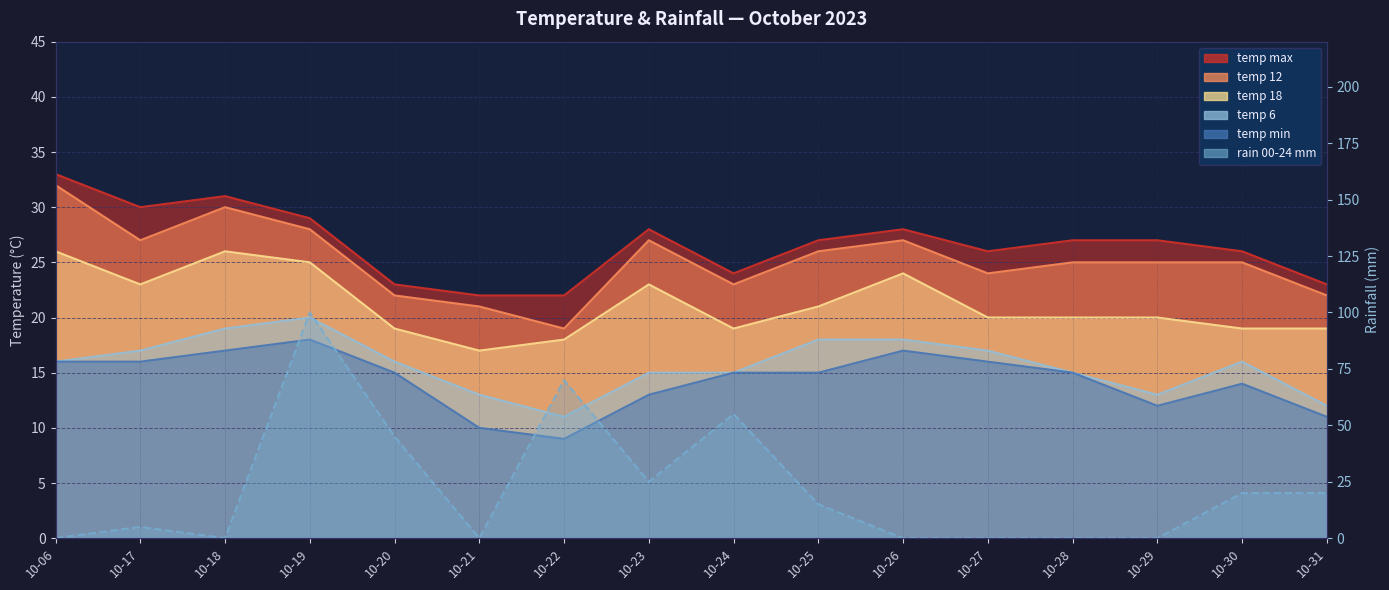

What is the approximate value of rain_00-24 at 10-31?

20